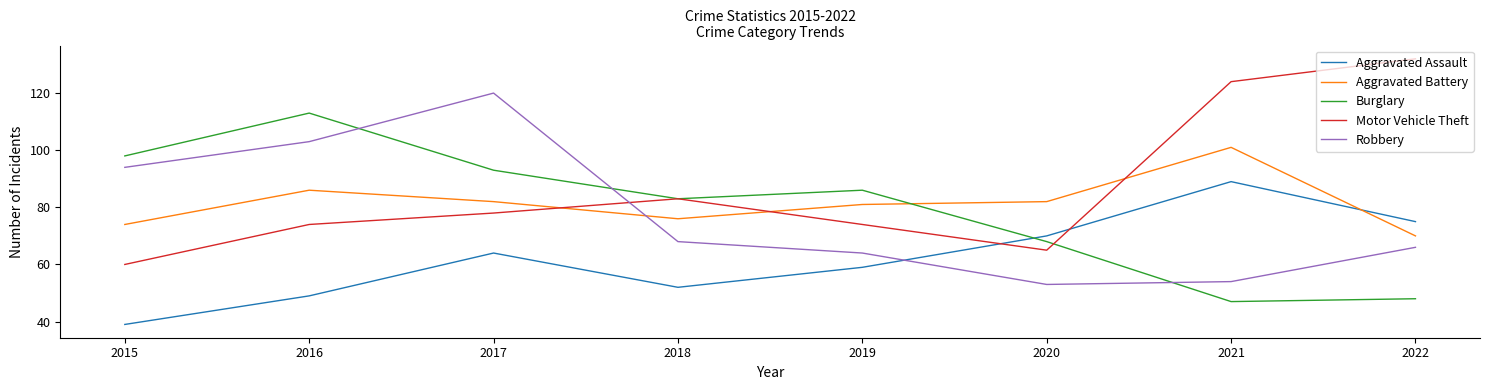

Which series has the largest total across all categories?

Motor Vehicle Theft